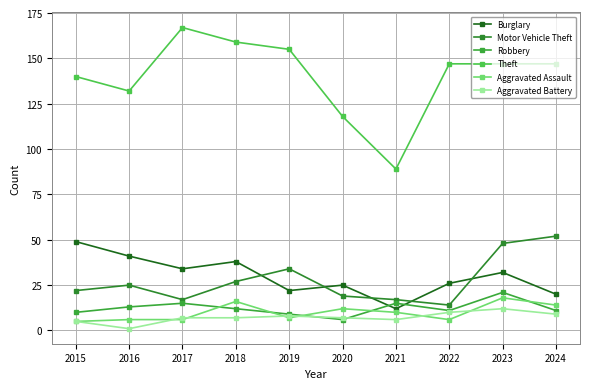

What is the value of the Aggravated Assault point at the 10th from the left?

14